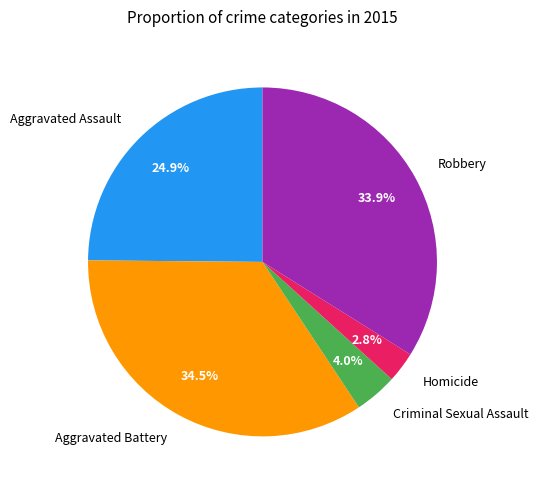

Is there any slice that represents more than half of the pie?

No